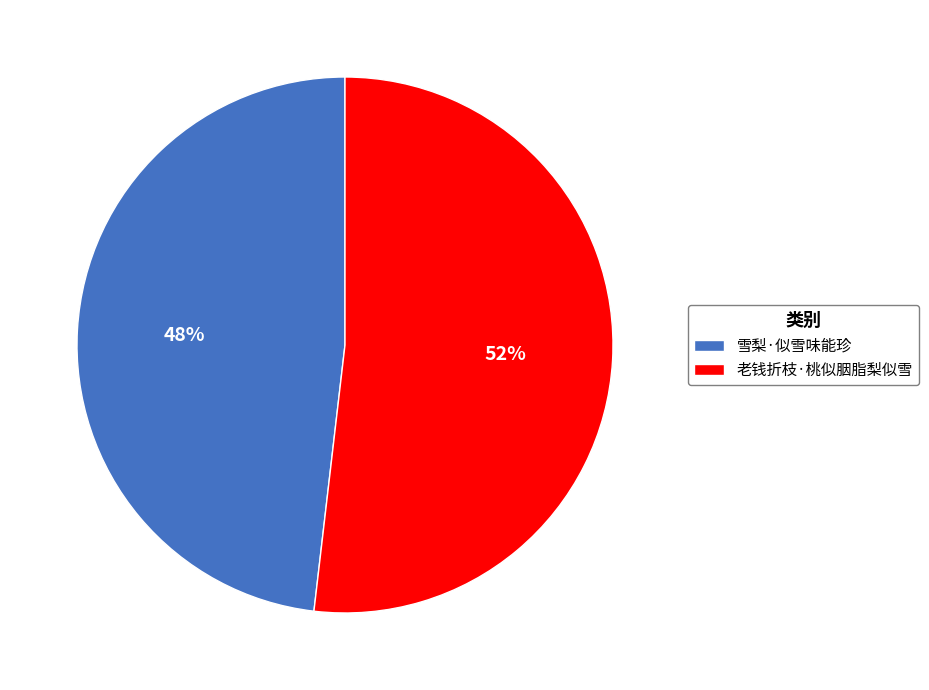

To the nearest percent, what is the difference between the largest and smallest slice percentages?

4%